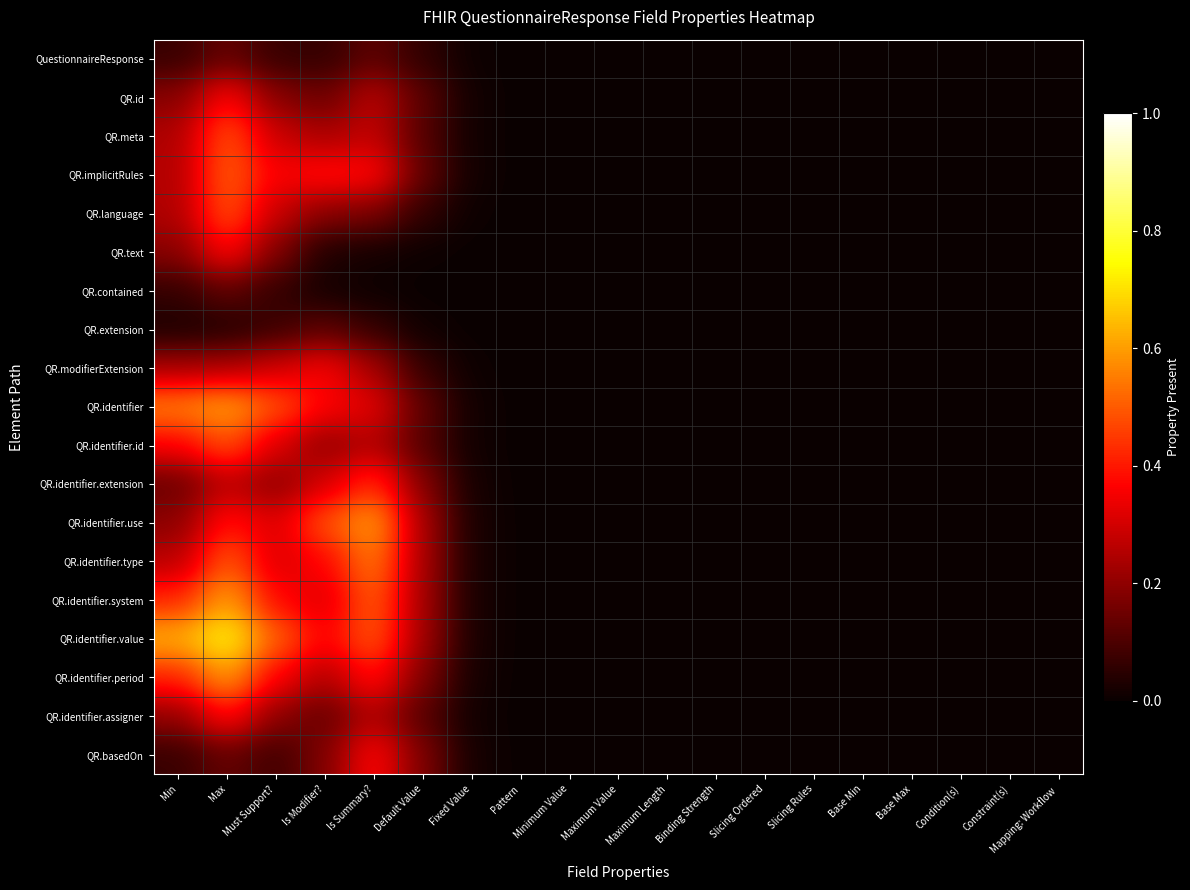

At Fixed Value, list the series in order from largest to smallest.

QR.identifier.type, QR.identifier.system, QR.identifier.use, QR.identifier.value, QR.identifier.extension, QR.identifier.period, QR.basedOn, QR.implicitRules, QR.identifier, QR.id, QR.identifier.assigner, QR.identifier.id, QR.meta, QuestionnaireResponse, QR.modifierExtension, QR.language, QR.extension, QR.text, QR.contained